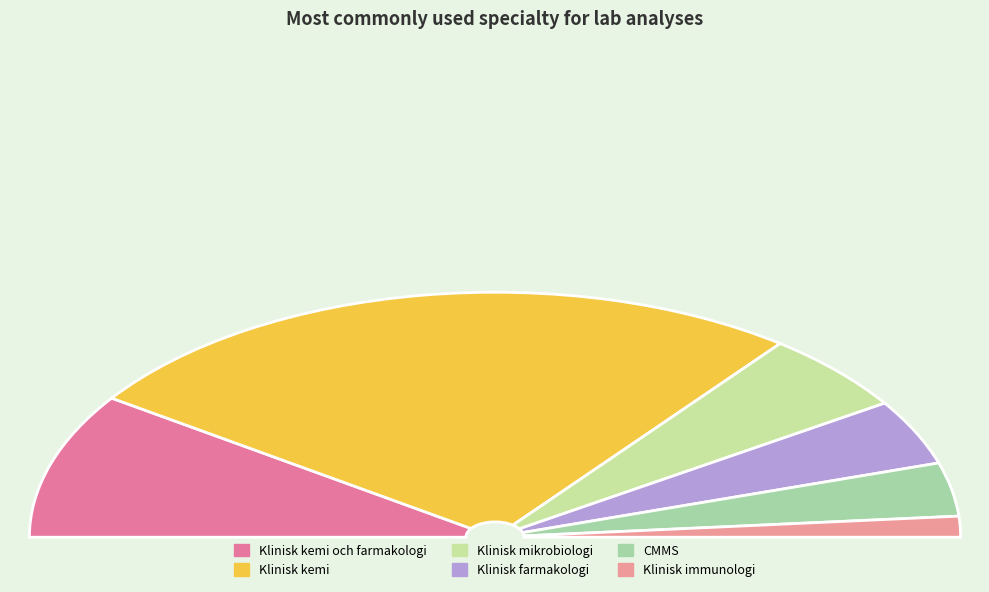

What is the majority slice?

Klinisk kemi